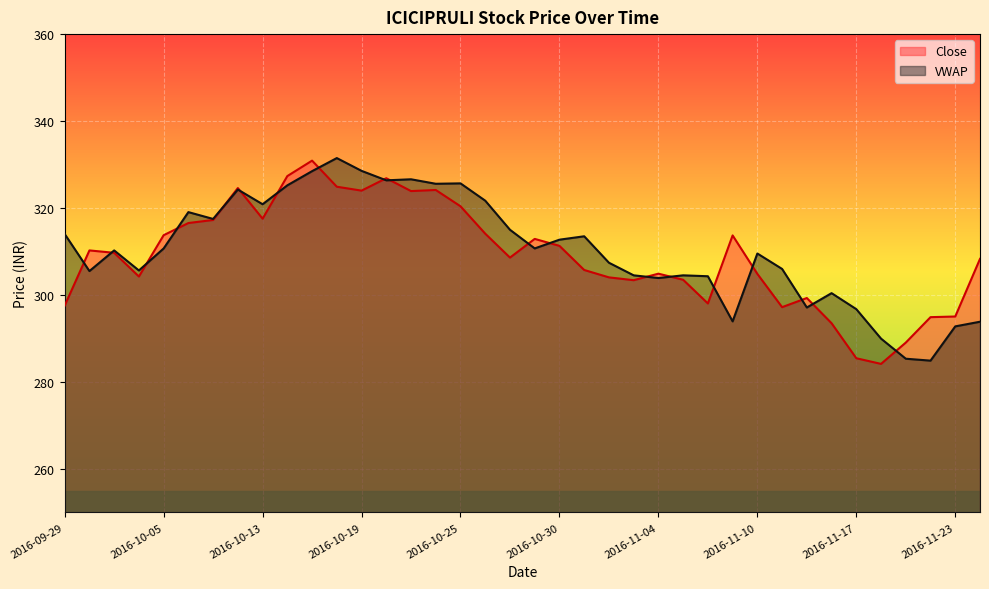

Where is the data nearest to the value 307?

2016-11-01